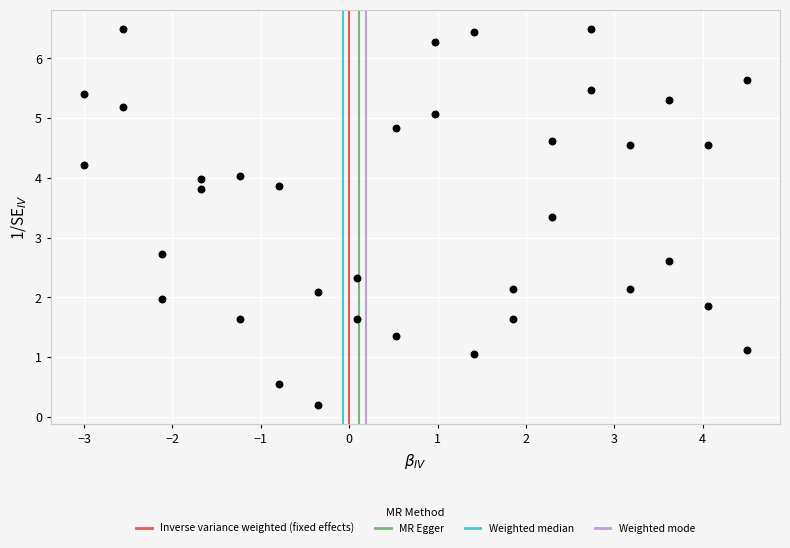

What Y value in the scatter plot is closest to 3?

2.7